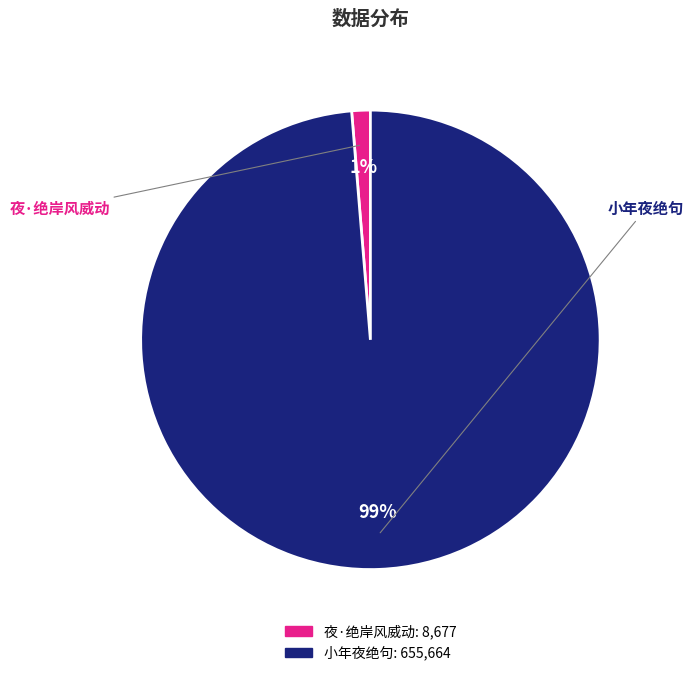

To the nearest percent, what percentage of the pie is 小年夜绝句?

99%